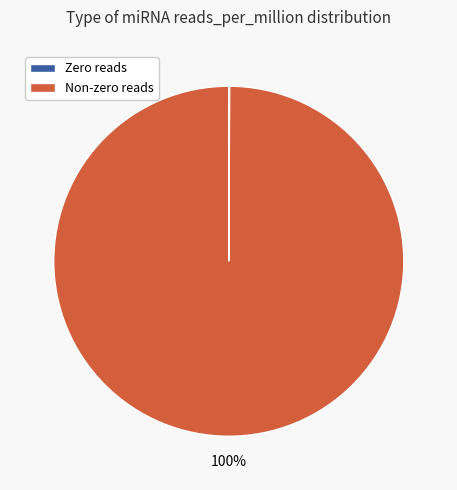

To the nearest percent, what is the average slice percentage?

50%